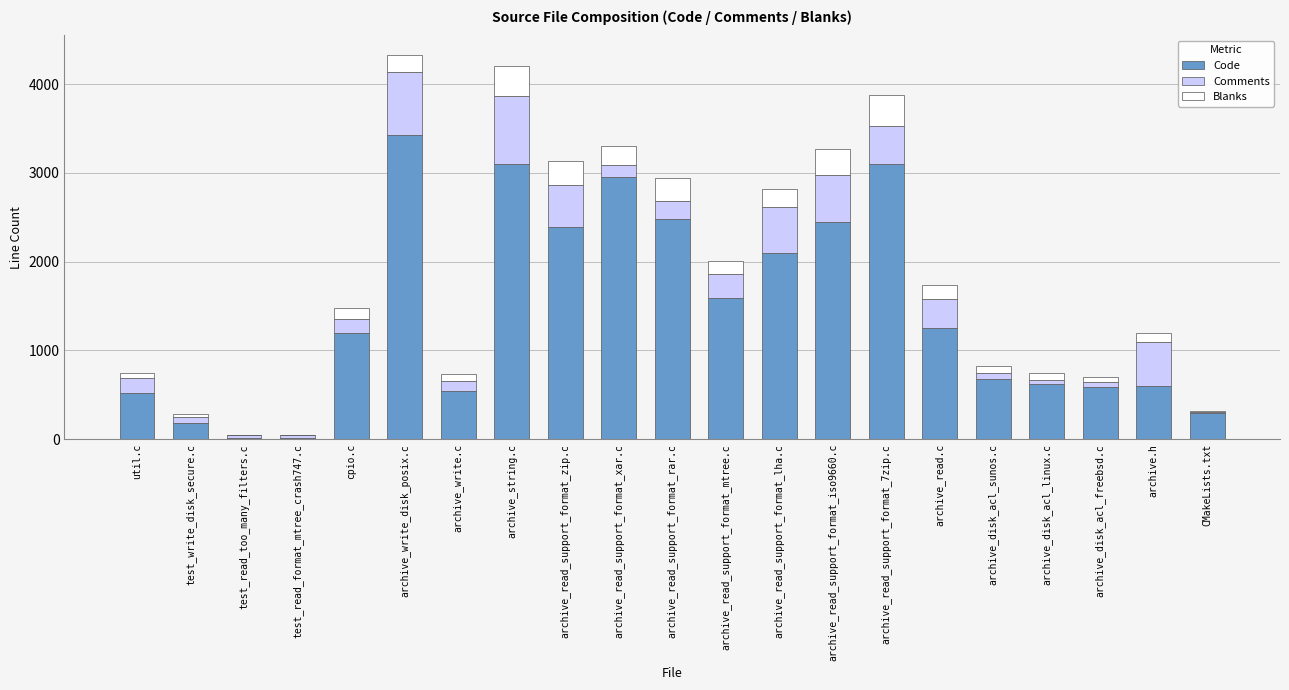

Which category has the highest value in the Code series?

archive_write_disk_posix.c